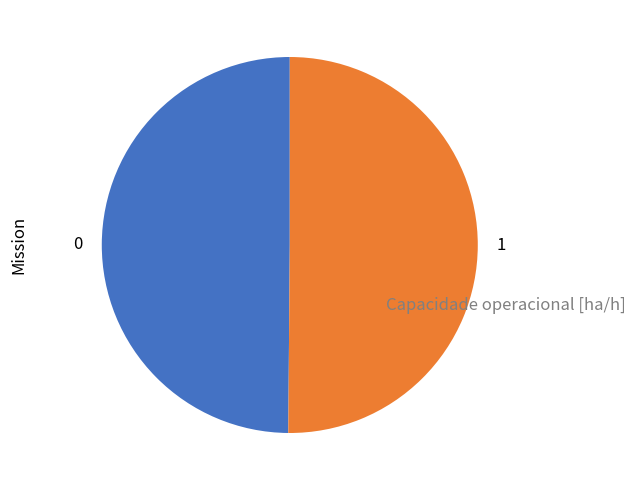

Approximately how many times larger is the value at 0 compared to 1?

1.0